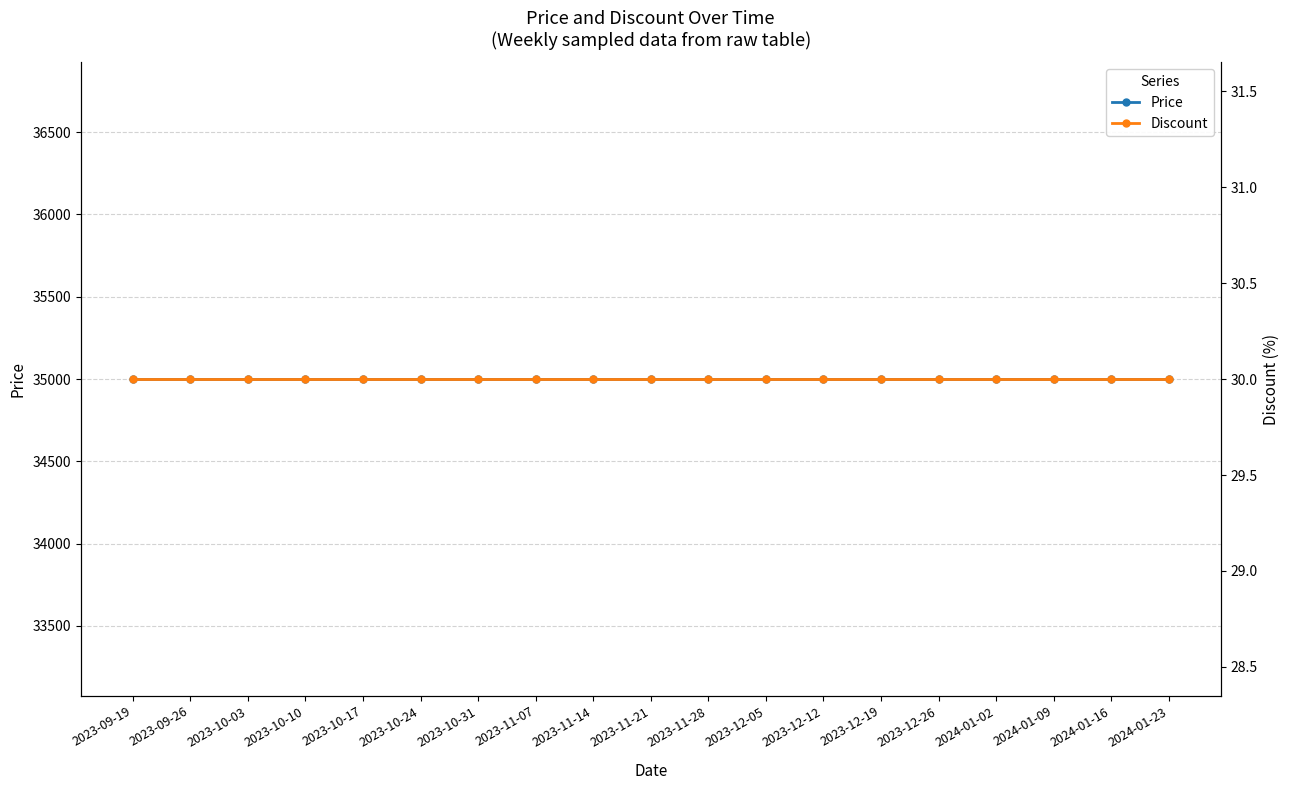

What is the total value across all series at 2023-10-31?

35030